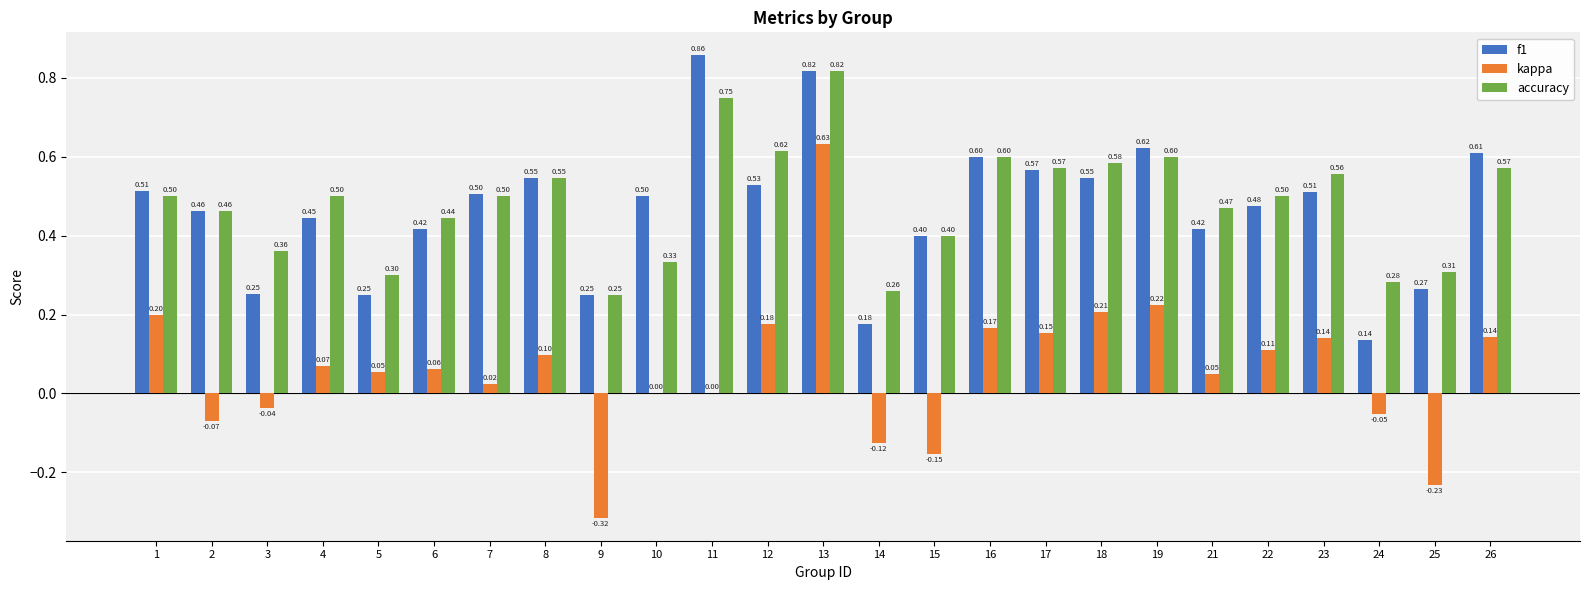

The value of accuracy at 1 is 0.5. True or false?

True